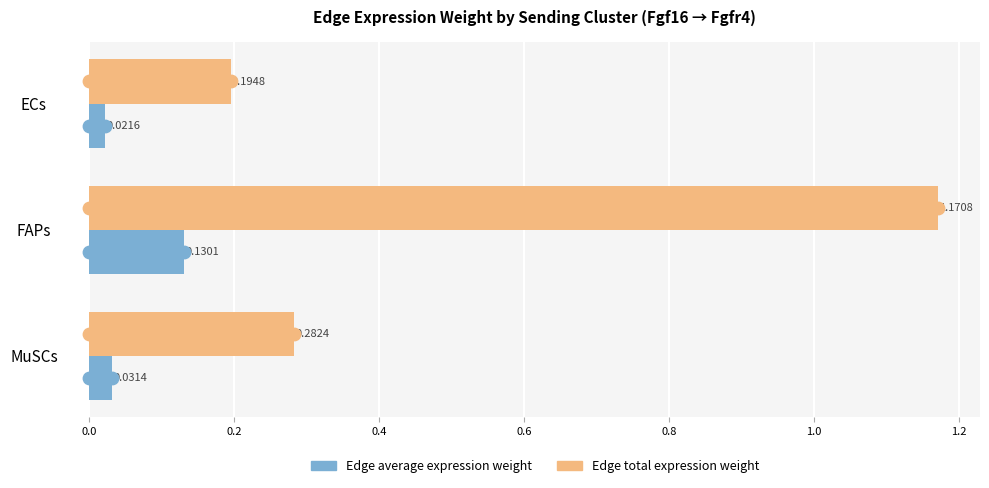

Which series reaches the minimum Y coordinate?

Edge average expression weight